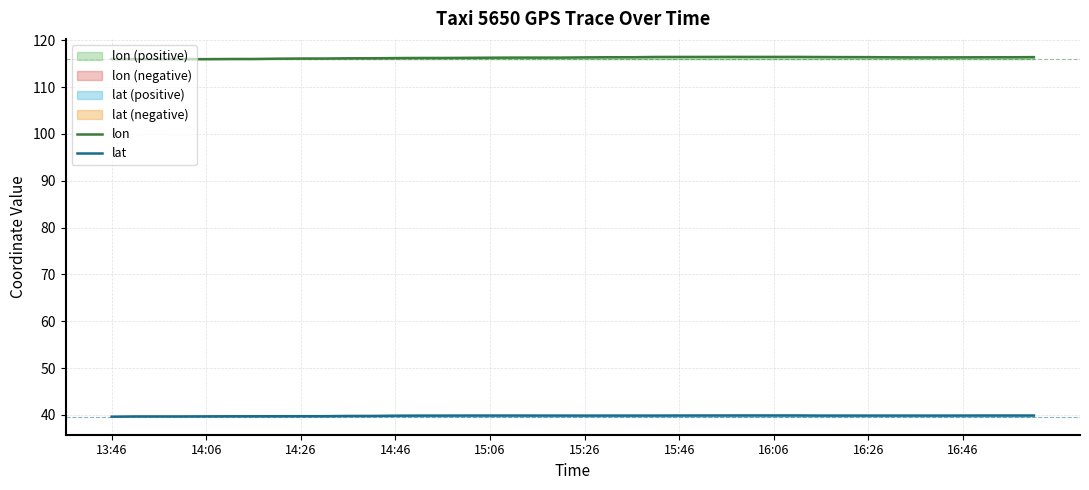

What is the maximum value for lat?

39.9